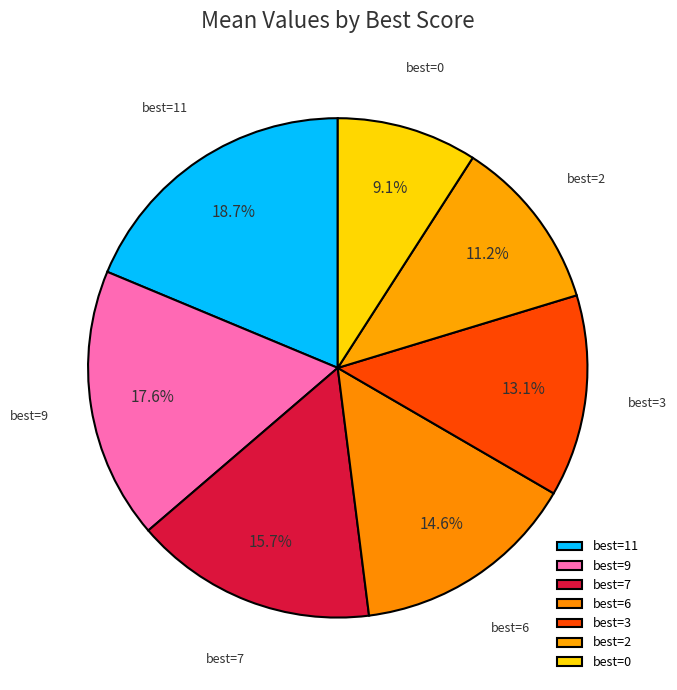

Is there a majority slice in this chart?

No